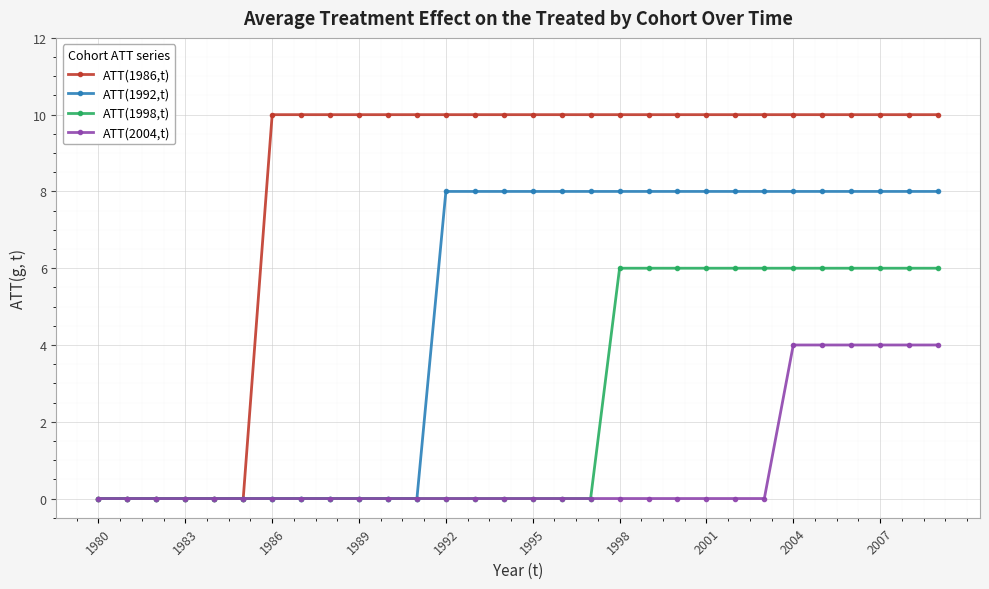

Which series has the widest spread of values?

ATT(1986,t)